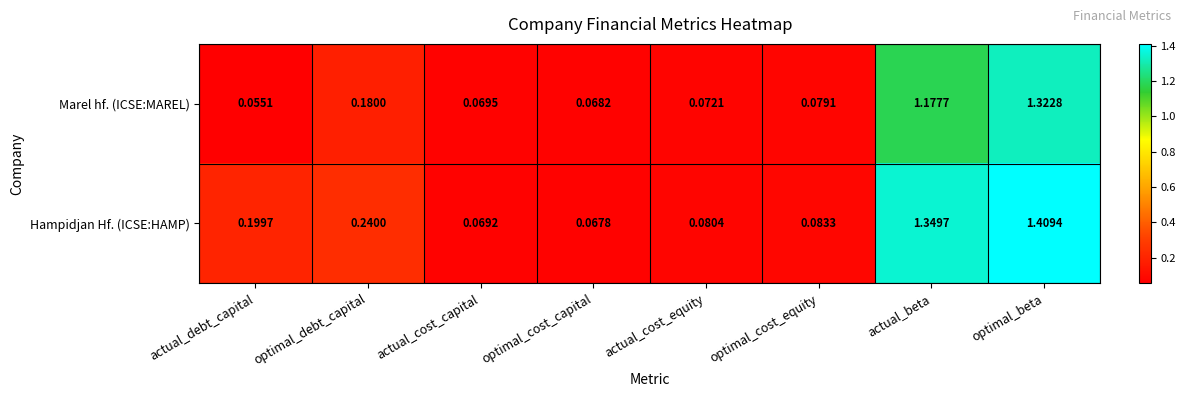

Which category has the highest value in the Hampidjan Hf. (ICSE:HAMP) series?

optimal_beta